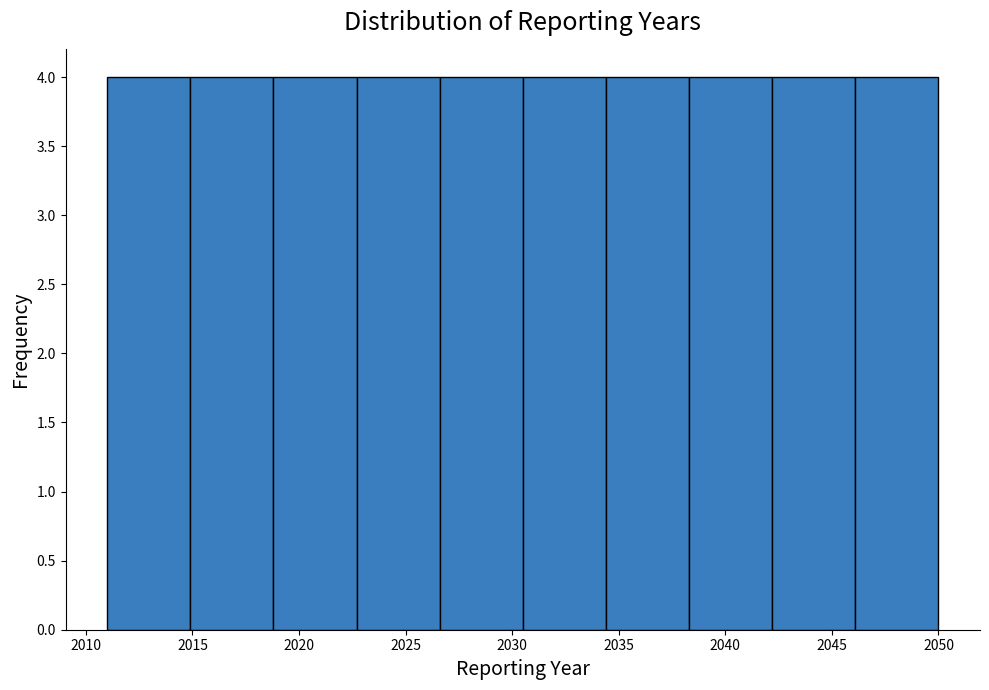

Reading left to right, transcribe this chart: for each bar, give the range it covers on the x-axis and its height. Neither the bar edges nor the heights are printed on the chart, so give them approximately, as read against the axes.

2011.0 to 2014.9: 4
2014.9 to 2018.8: 4
2018.8 to 2022.7: 4
2022.7 to 2026.6: 4
2026.6 to 2030.5: 4
2030.5 to 2034.4: 4
2034.4 to 2038.3: 4
2038.3 to 2042.2: 4
2042.2 to 2046.1: 4
2046.1 to 2050.0: 4